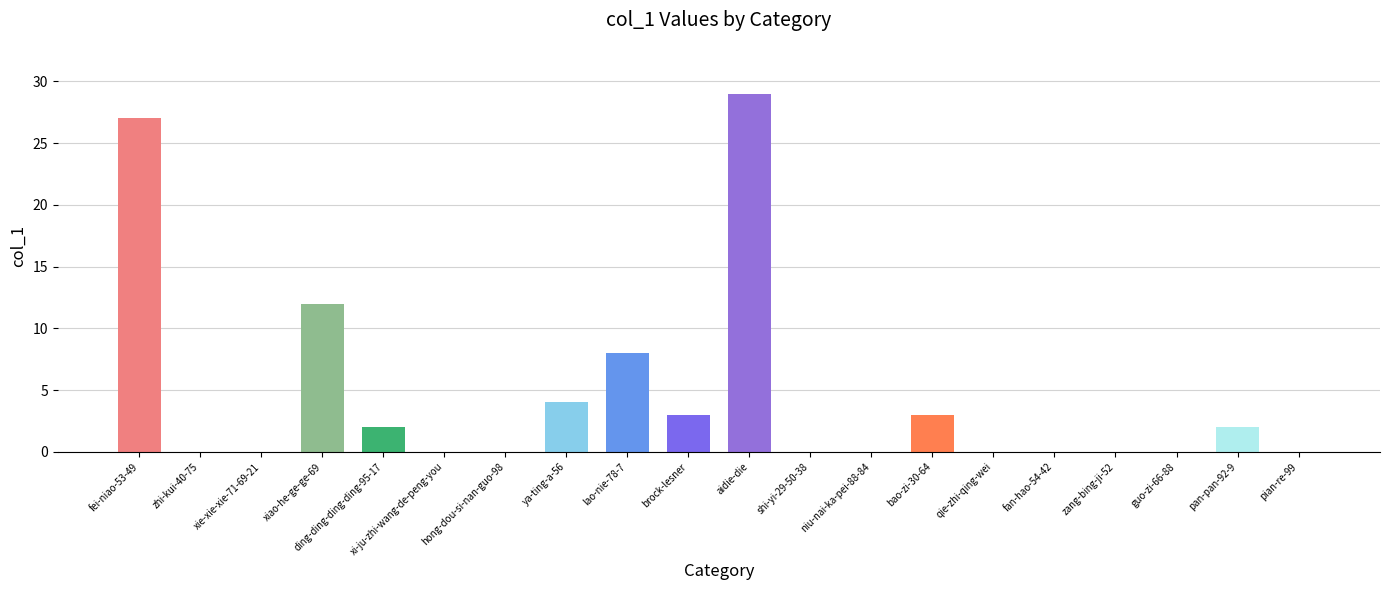

What is the sum of the values at shi-yi-29-50-38 and lao-nie-78-7?

8